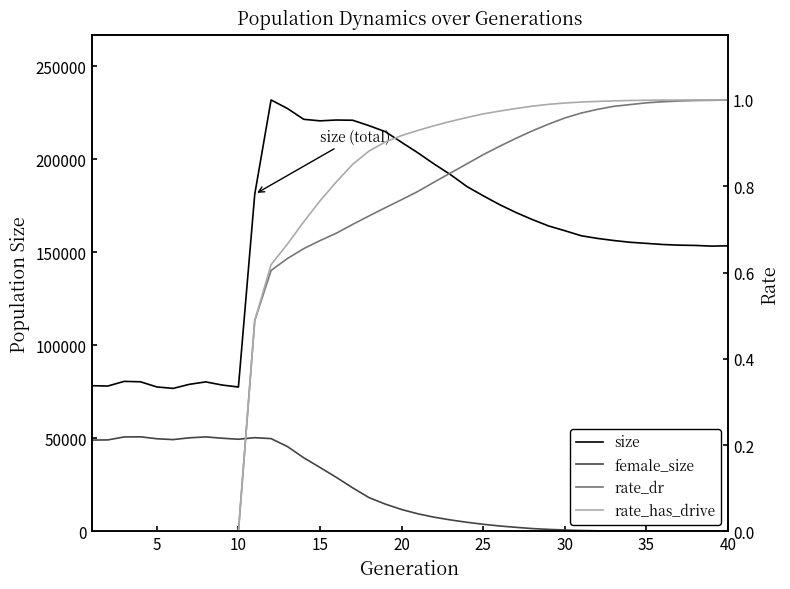

True or false: rate_dr has more than 2 points higher than both neighbors.

False